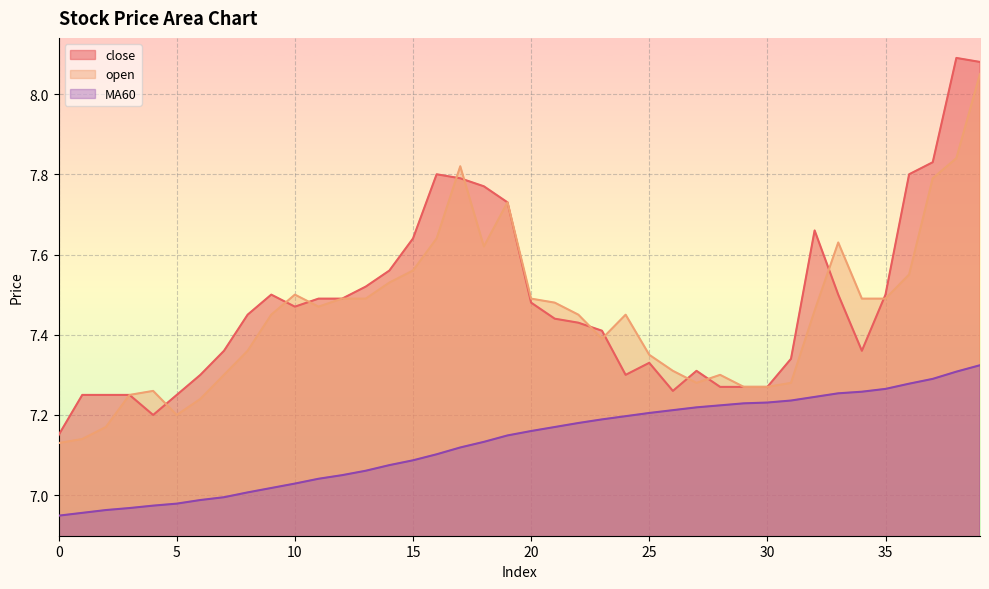

Between 1 and 36, which is larger?

36